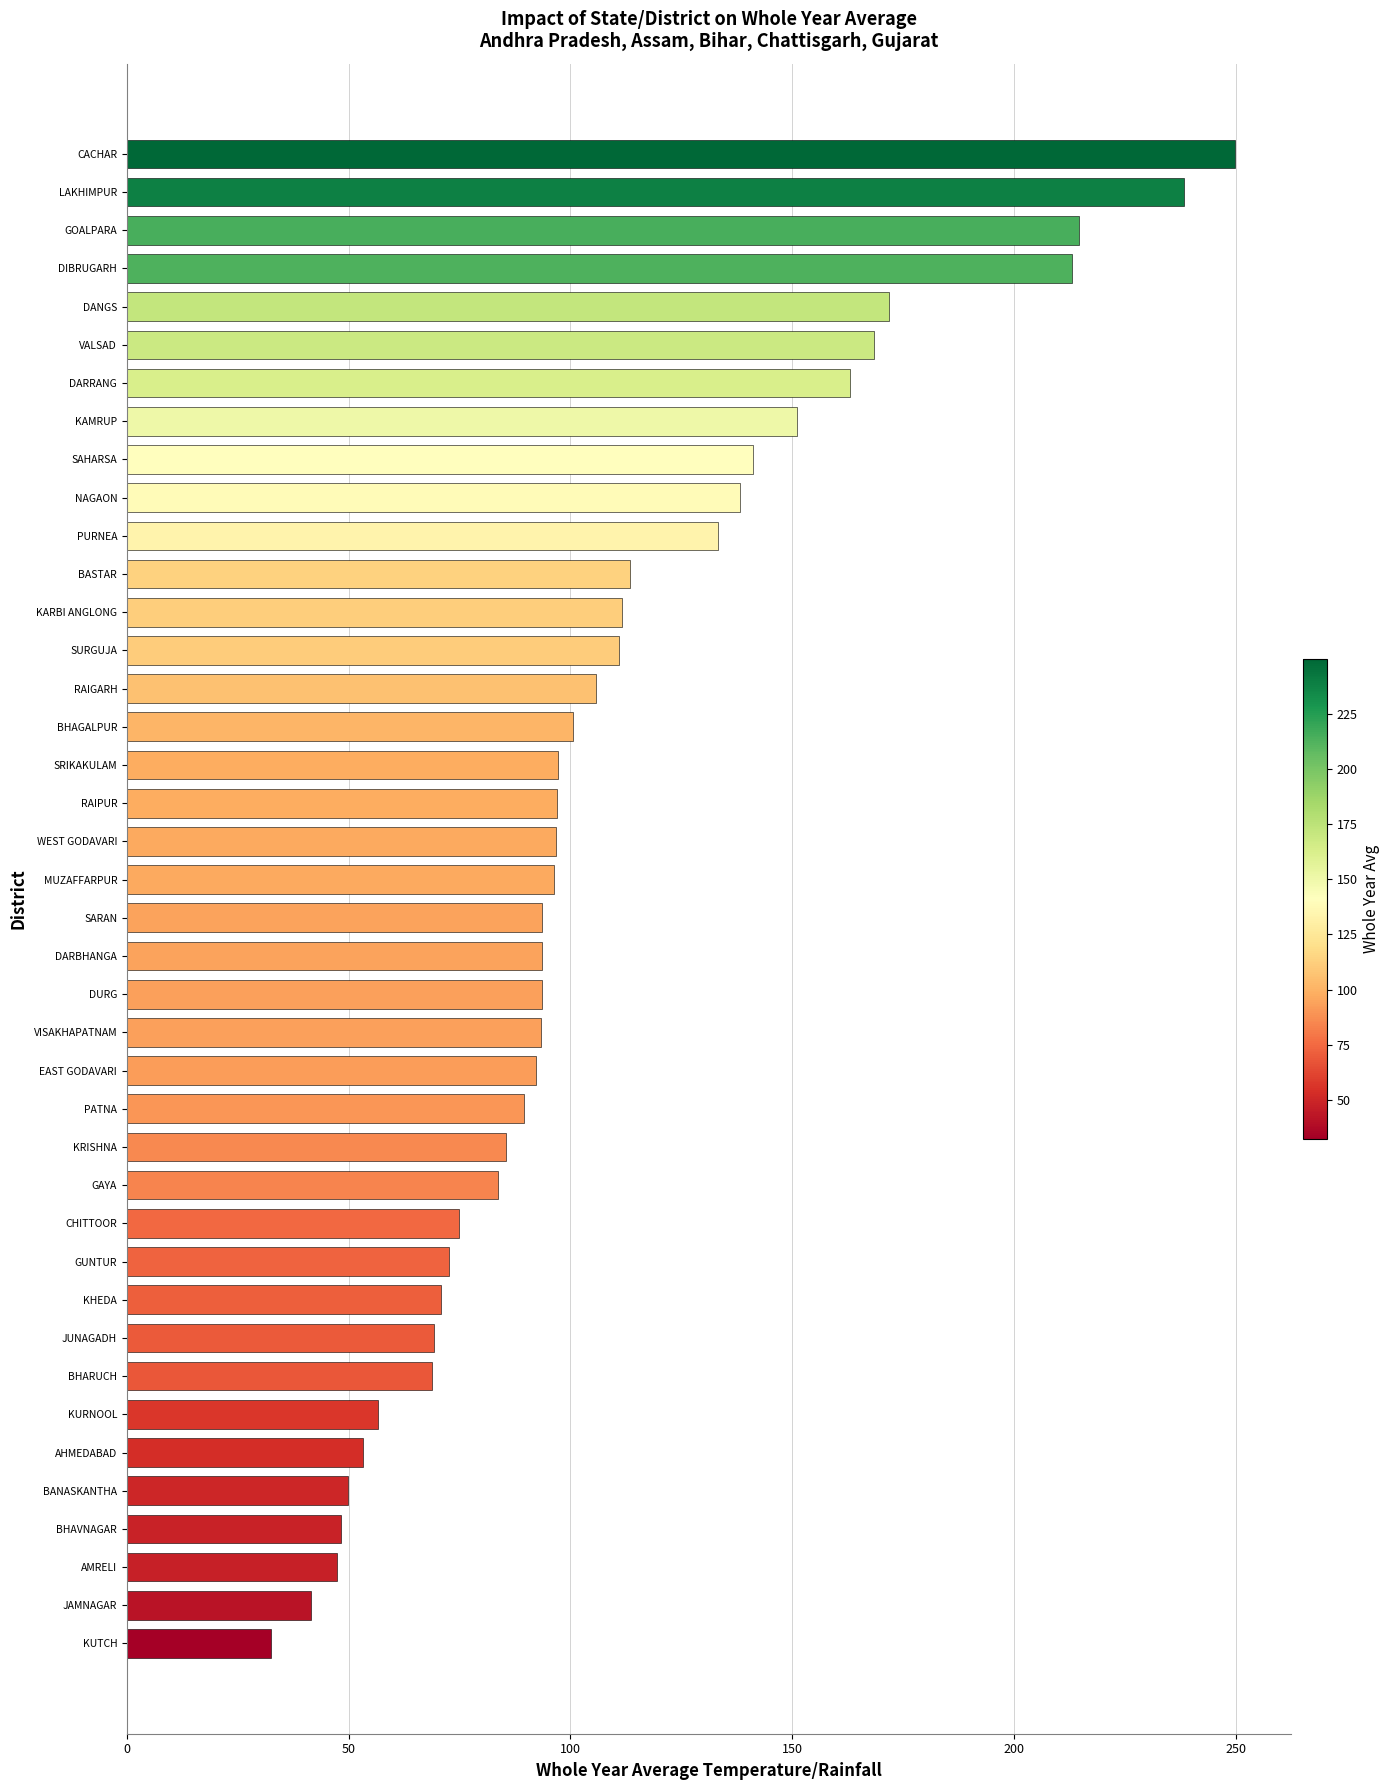

Does the chart contain stacked bars?

No